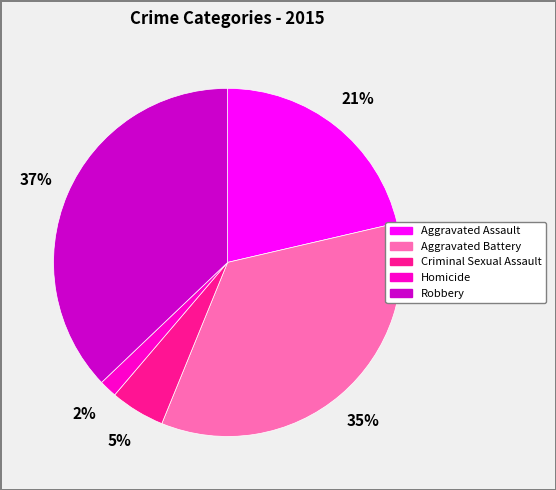

To the nearest percent, what portion does Aggravated Battery represent?

35%